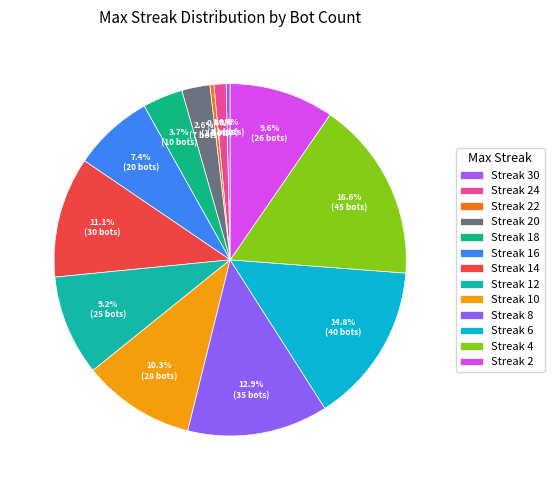

To the nearest percent, what is the difference between the largest and smallest slice percentages?

16%